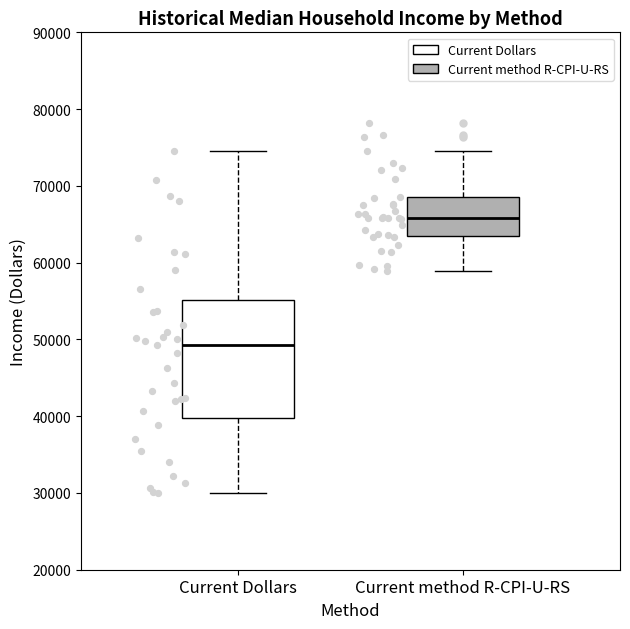

Where does the lower whisker of the box for Current Dollars end on the y-axis? The values are not printed on the chart, so give them approximately, as read against the axis.

30000